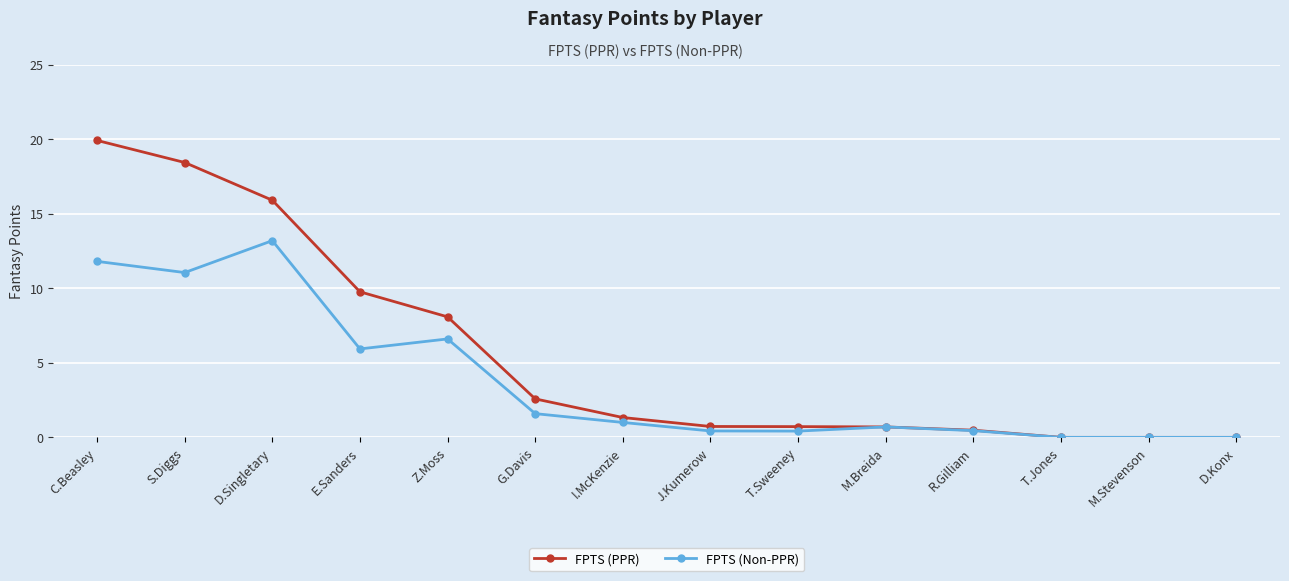

What is the difference between the maximum and minimum values in the FPTS (PPR) series?

19.9